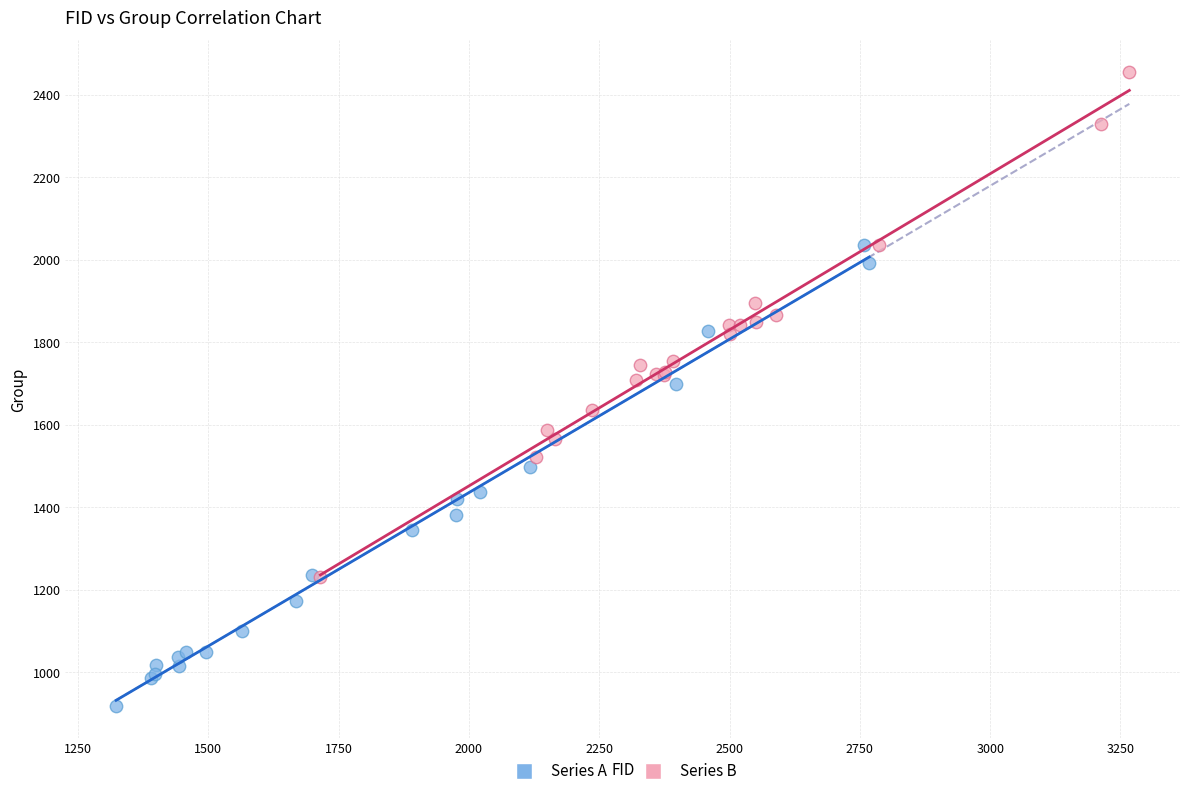

Which series reaches the maximum Y coordinate?

Series B